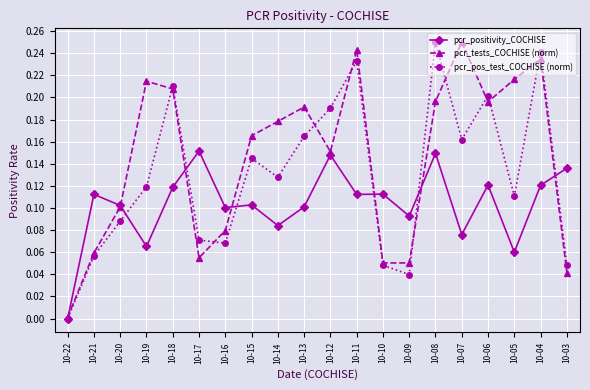

In pcr_positivity_COCHISE, how many points are lower than both neighbors (excluding endpoints)?

7